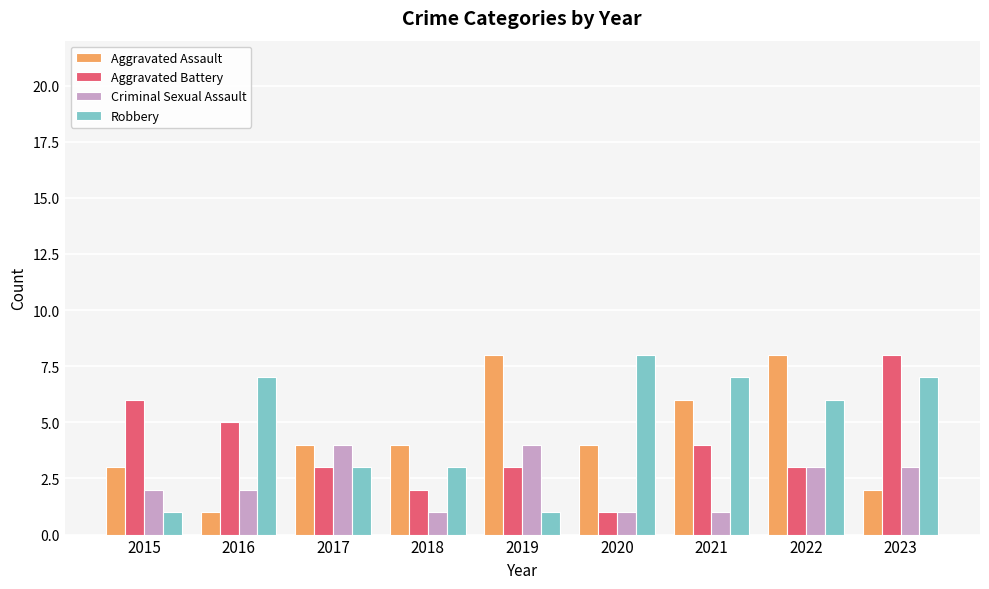

What is the spread (max minus min) of values at 2023?

6